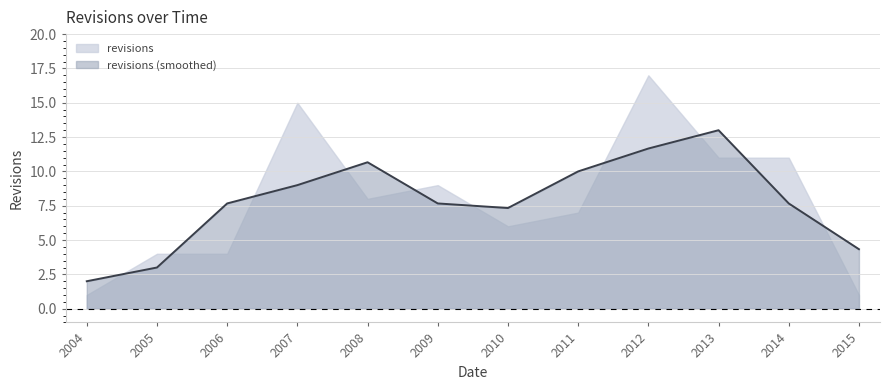

What is the smallest value displayed?

1.0